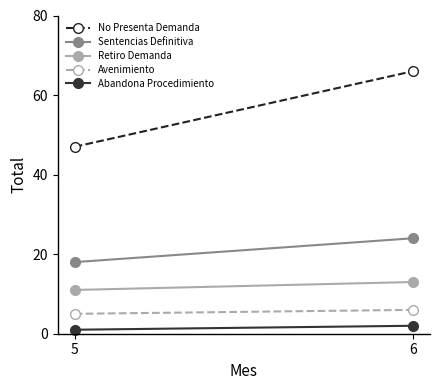

At how many categories does at least one series exceed 35?

2